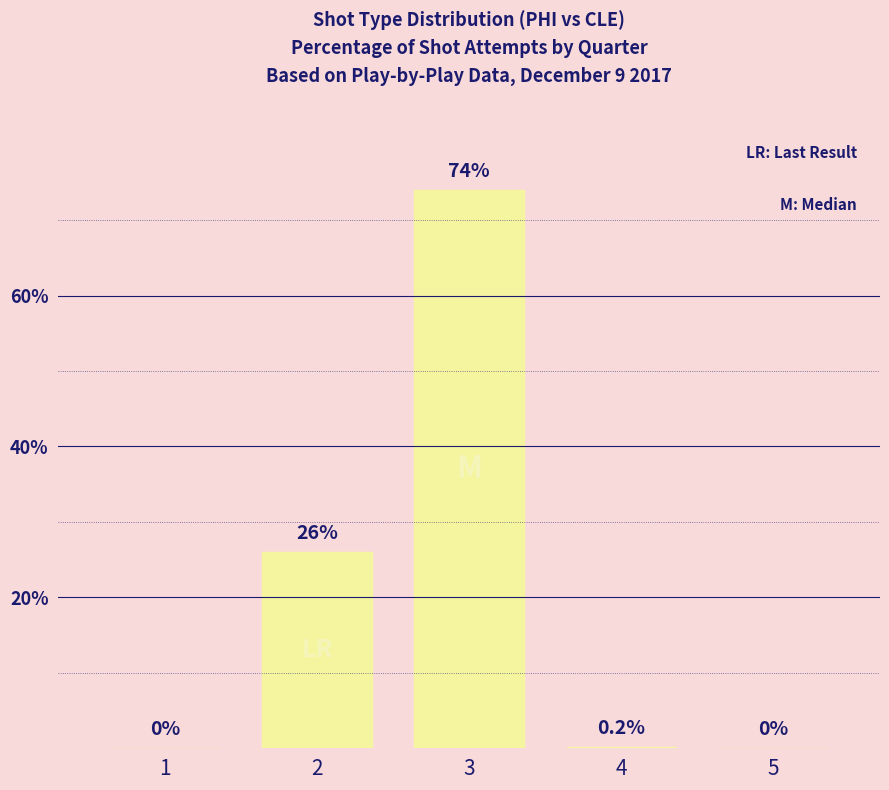

The chart shows a value of 74.0 at 3. True or false?

True